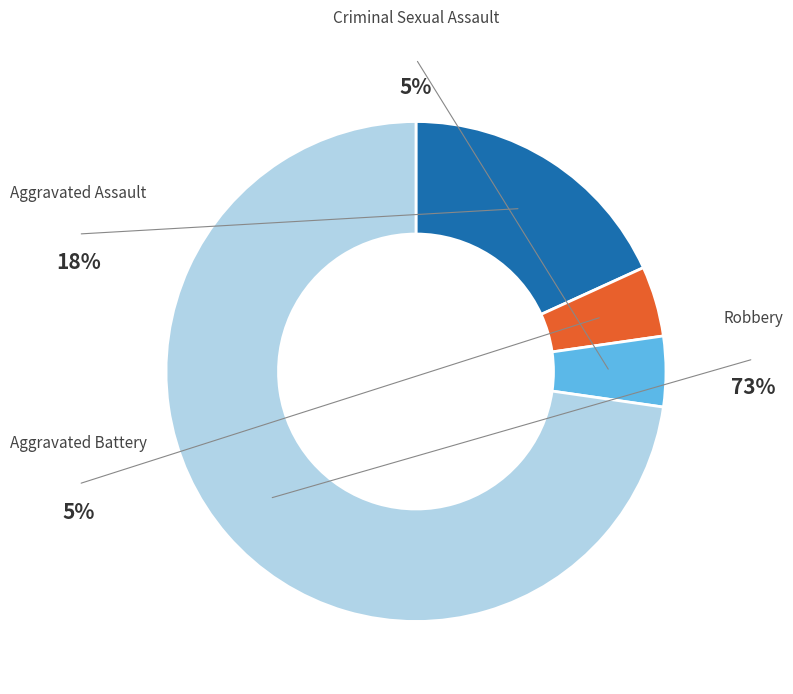

Which slice represents more than half of the pie?

Robbery